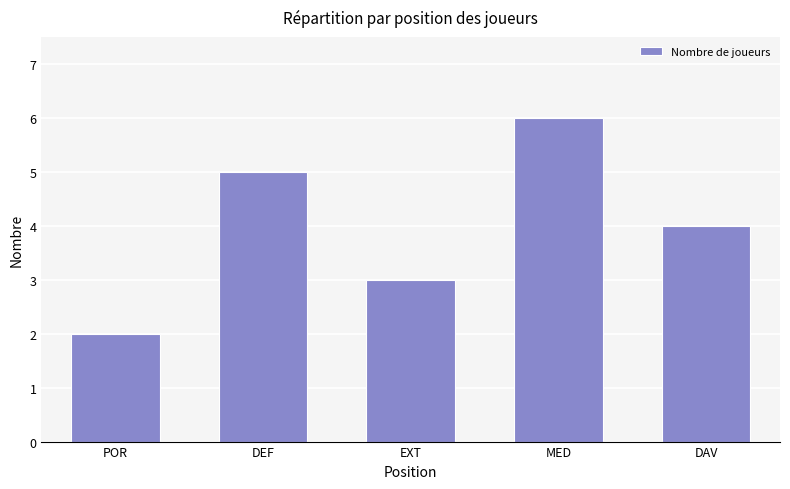

Reading left to right, list all the values displayed in this chart.

POR=2	DEF=5	EXT=3	MED=6	DAV=4